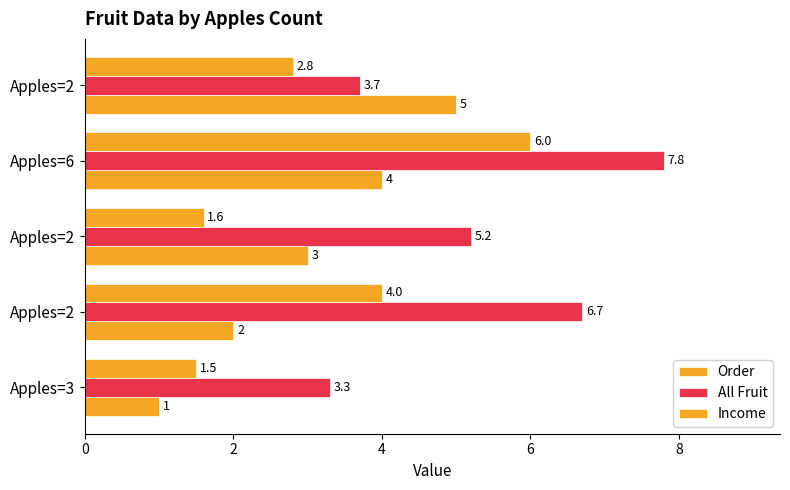

At which label does Income first exceed 2?

Apples=2